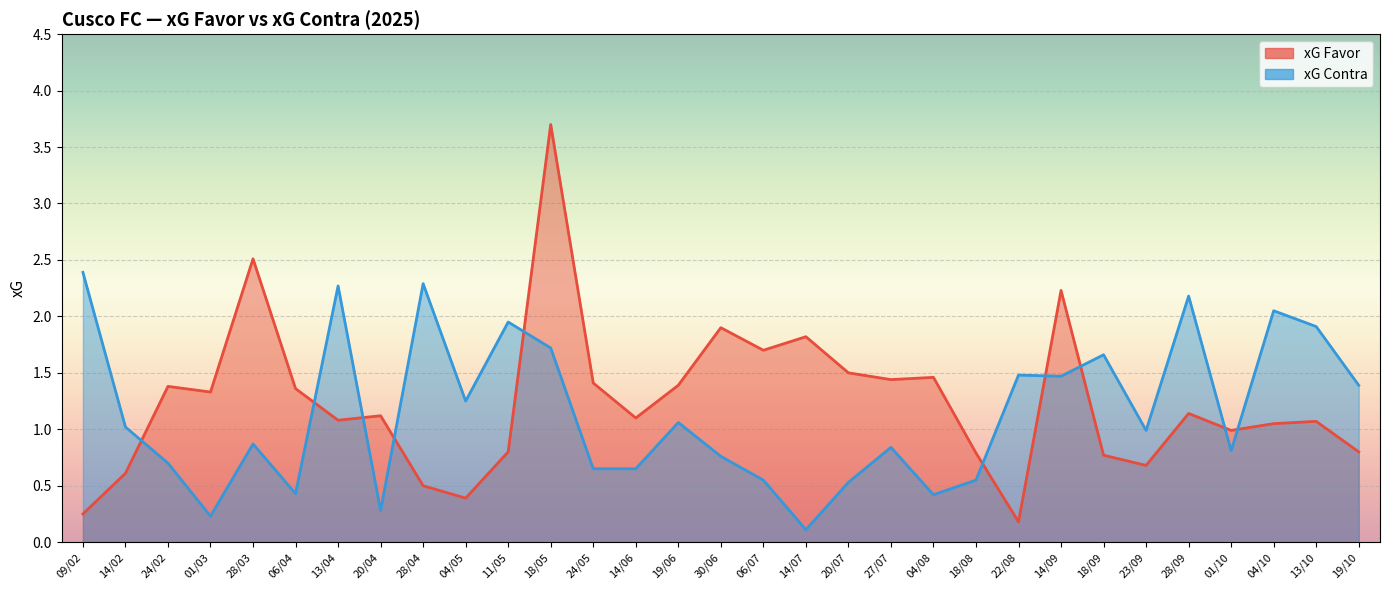

What is the total value across all series at 14/09?

3.7